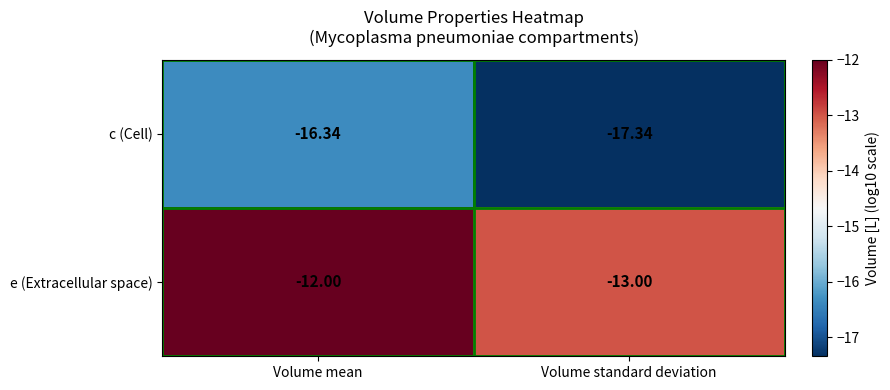

At how many categories does at least one series exceed -15?

2